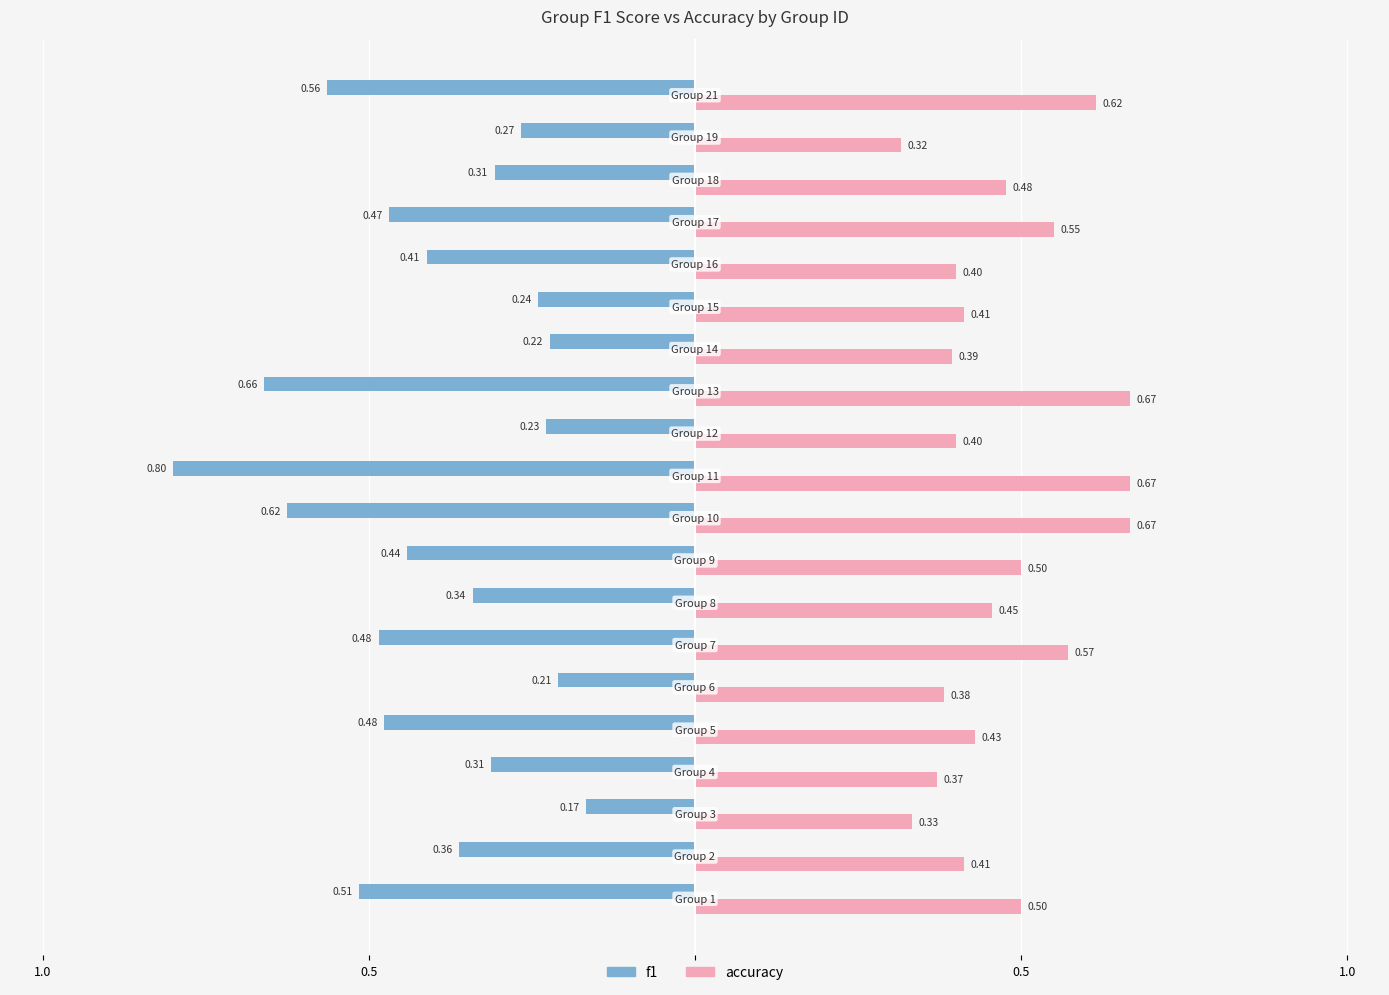

What is the value of the accuracy bar at the 5th from the left?

0.4